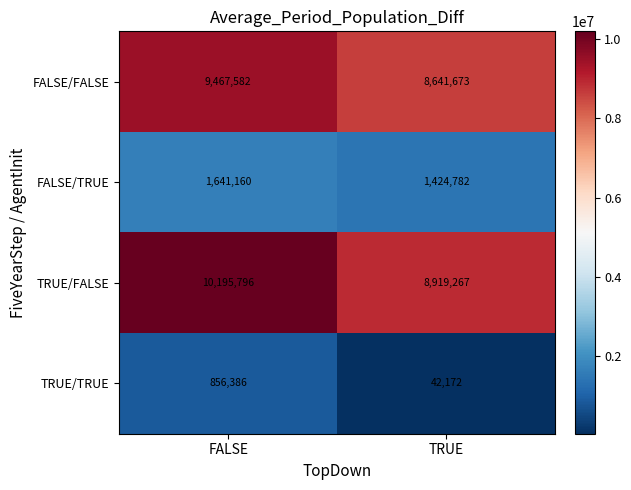

Which series has the largest total across all categories?

TRUE/FALSE